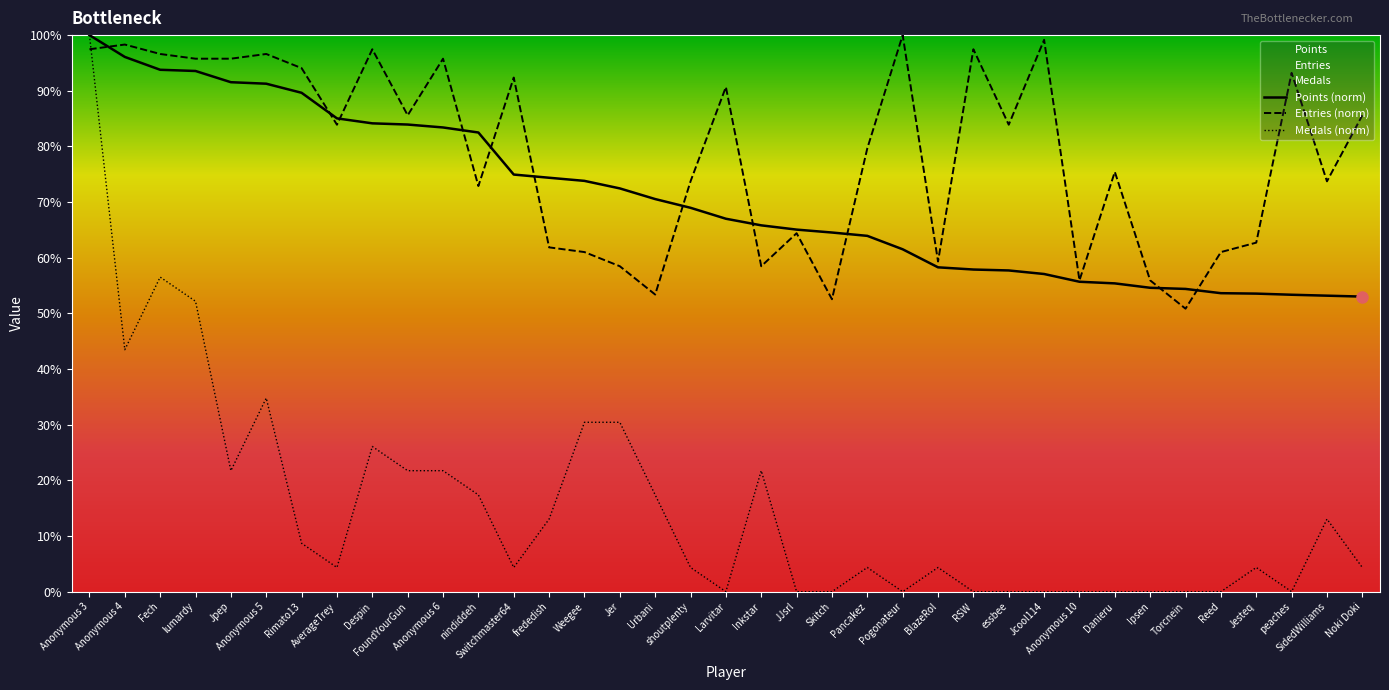

Is it true that Points equals 82.5 at nindiddeh?

True